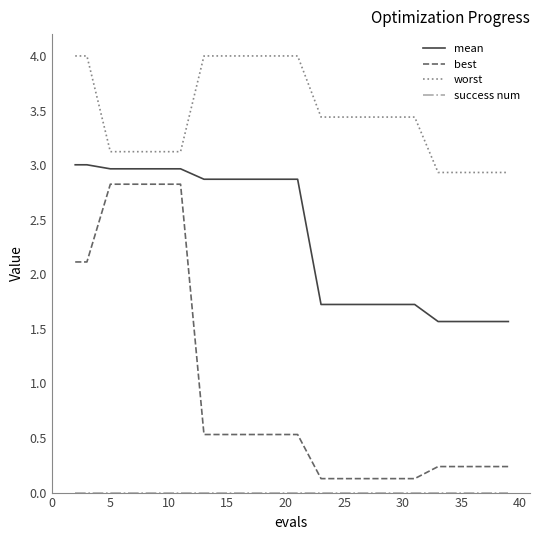

Is this an area chart (filled region under the line)?

No